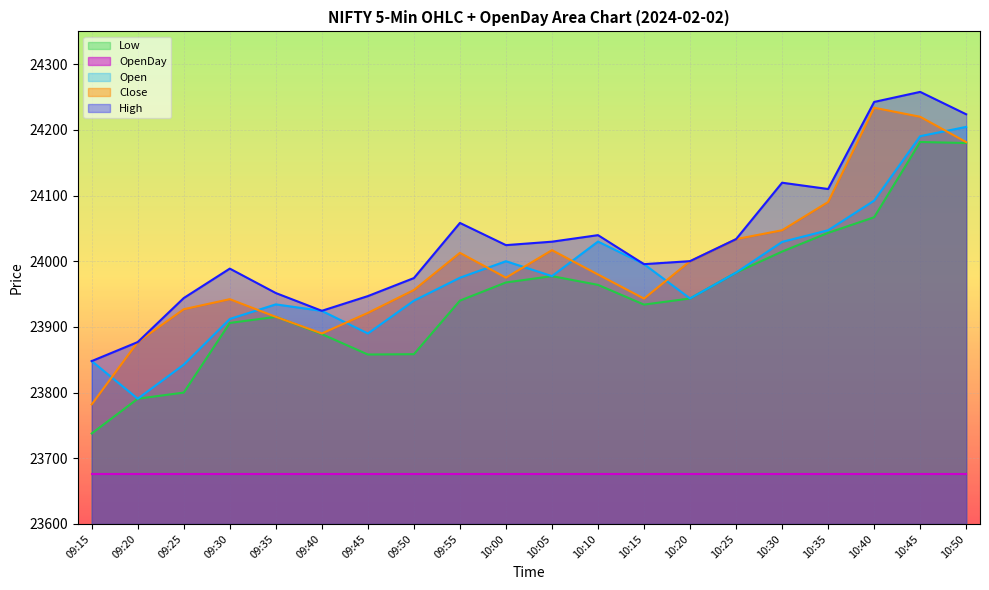

How many lines are shown in the chart?

5